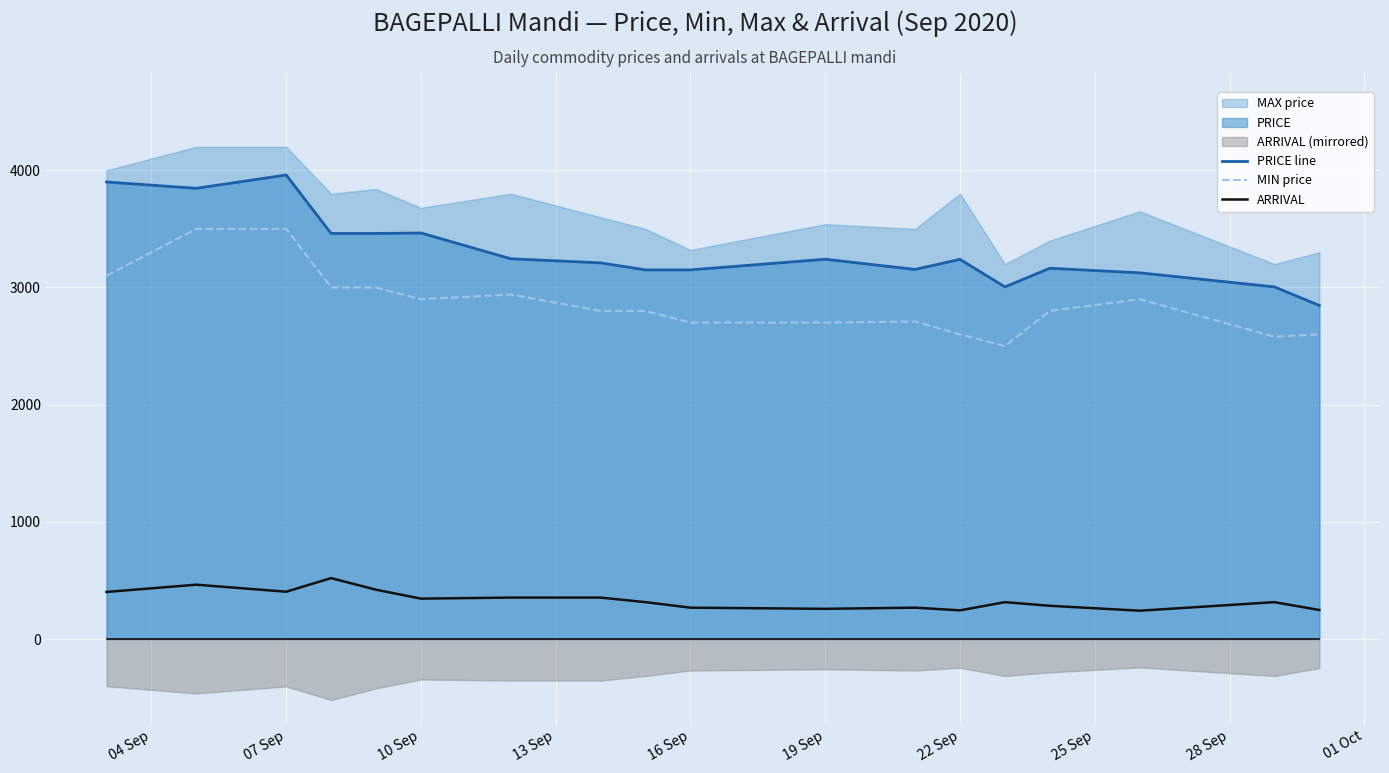

The value of PRICE line at 07 Sep is 3960. True or false?

True